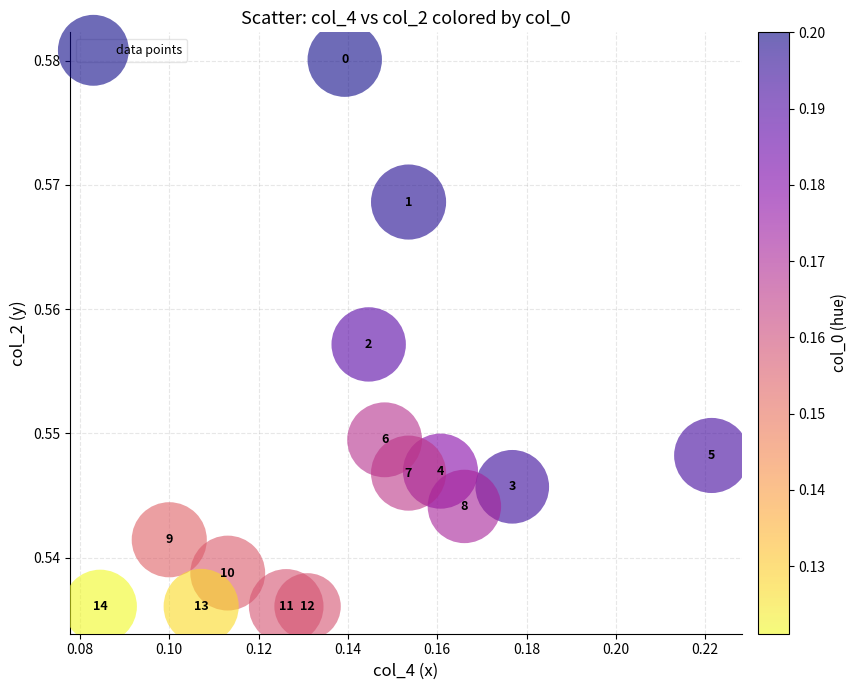

Count the number of points in this scatter plot.

15